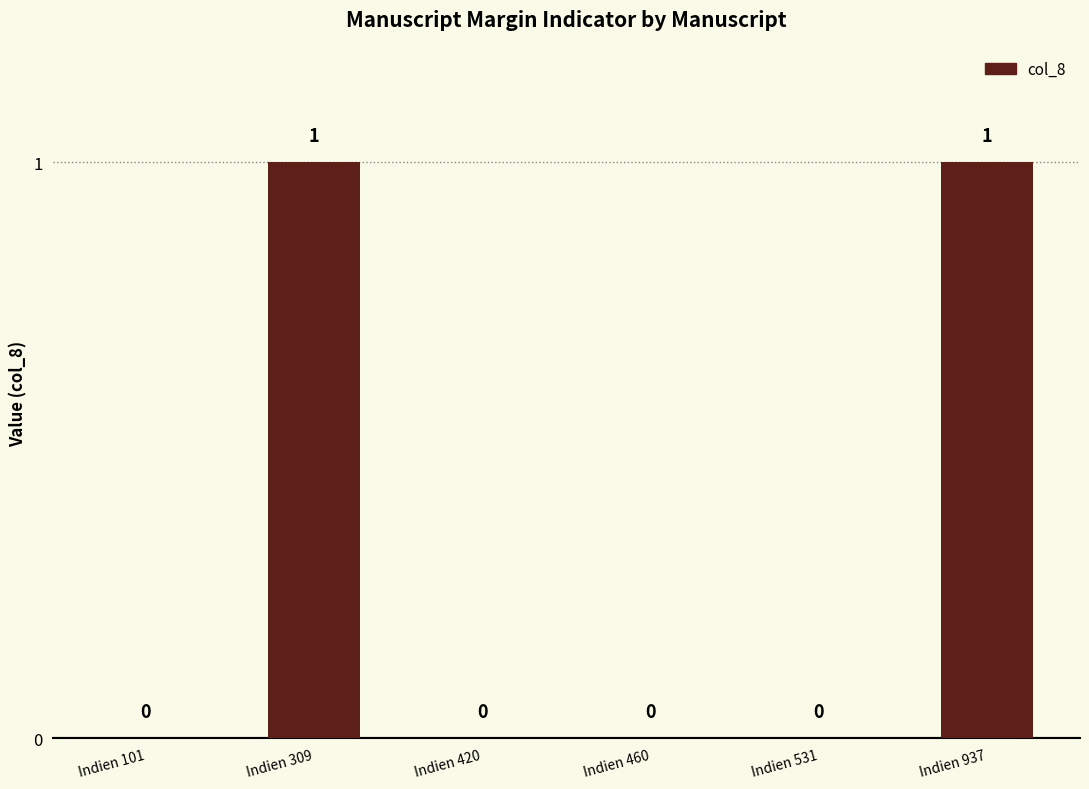

The value at Indien 460 is 0. True or false?

True